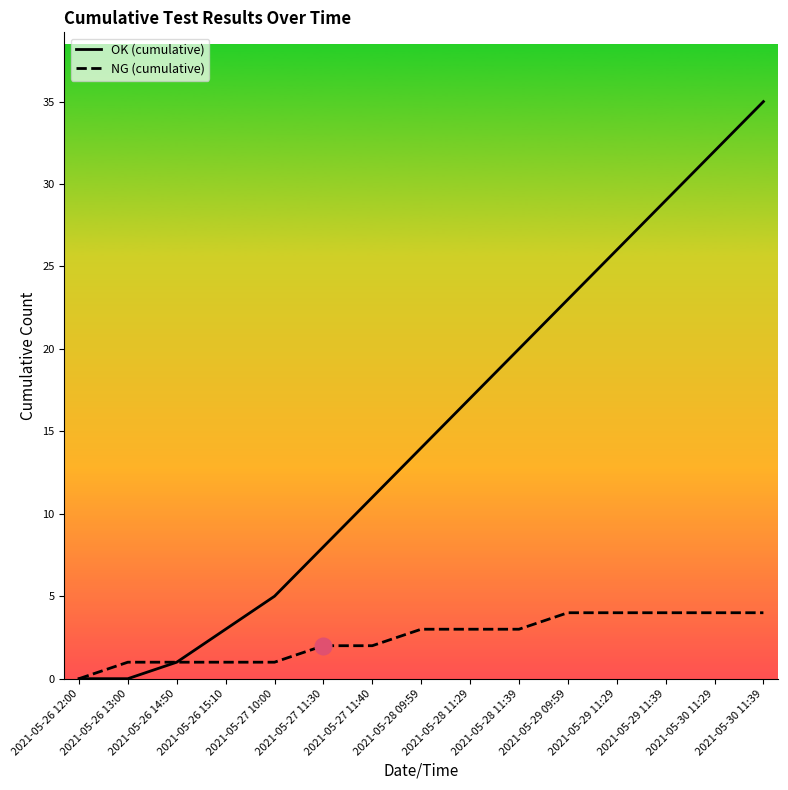

Where is OK nearest to the value 17?

2021-05-28 11:29